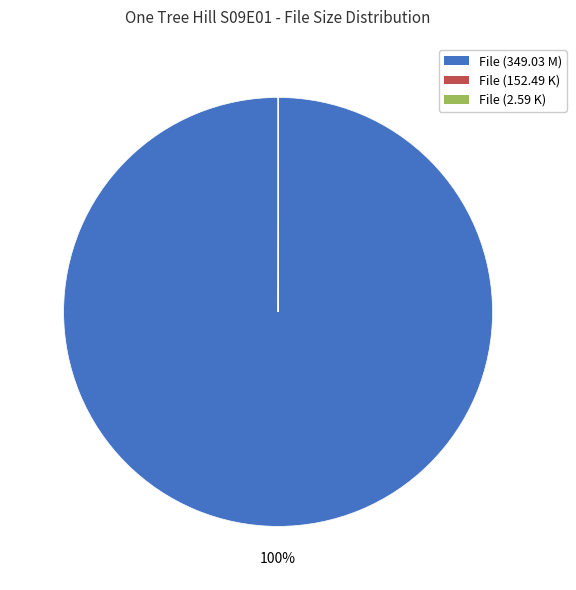

To the nearest percent, what is the difference between the largest and smallest slice percentages?

100%